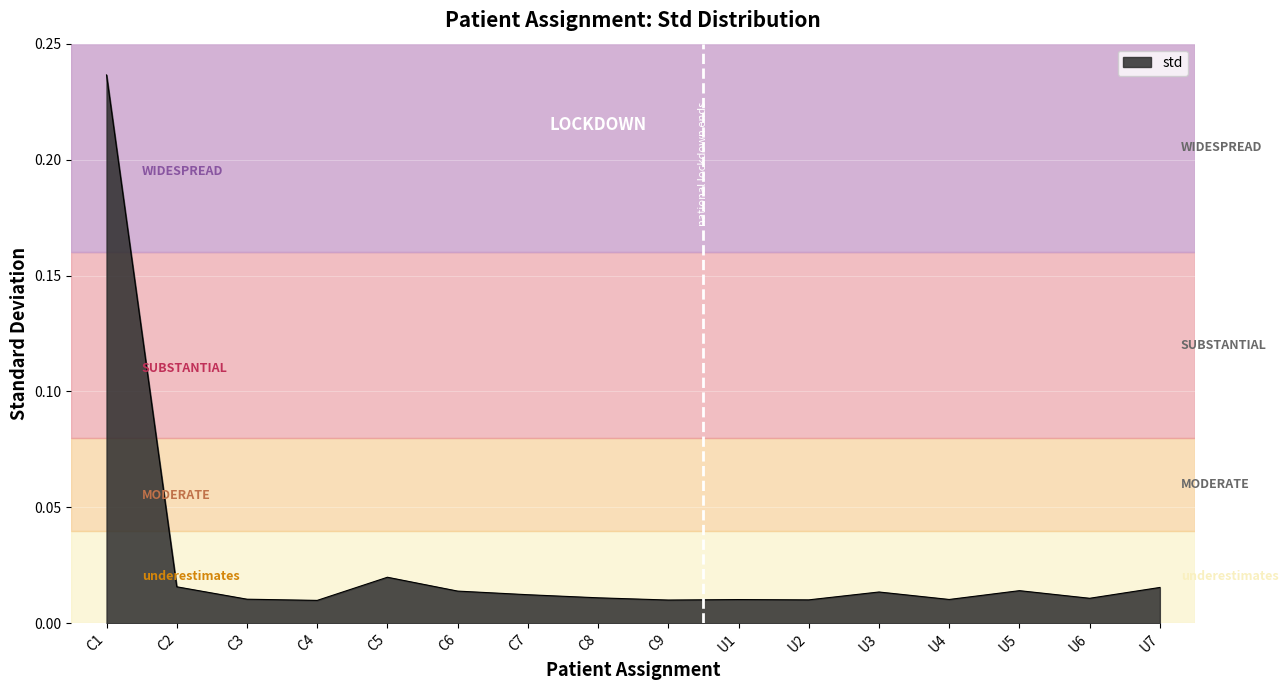

What is the sum of all values?

0.4